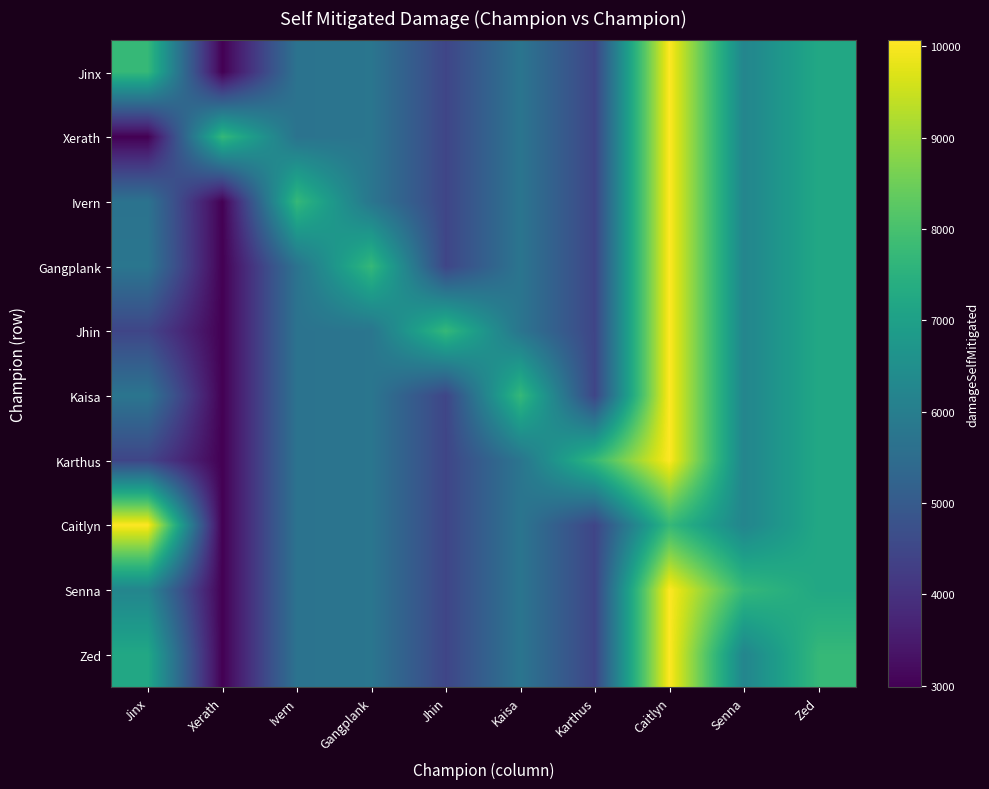

How many distinct data groups are displayed?

10